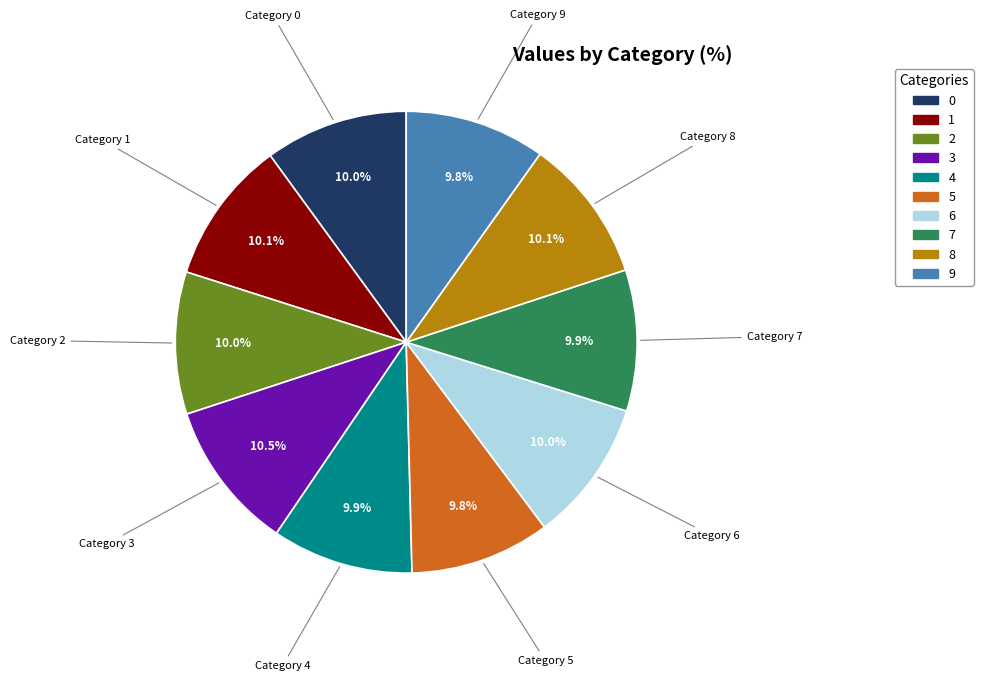

To the nearest percent, what is the average slice percentage?

10%